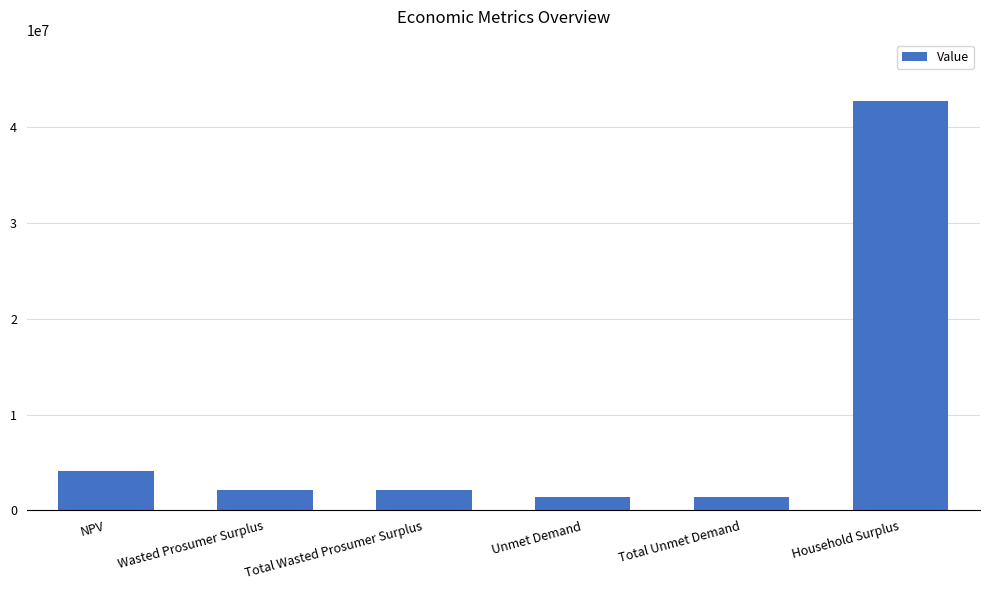

The value at Total Wasted Prosumer Surplus is 2148221.1. True or false?

True